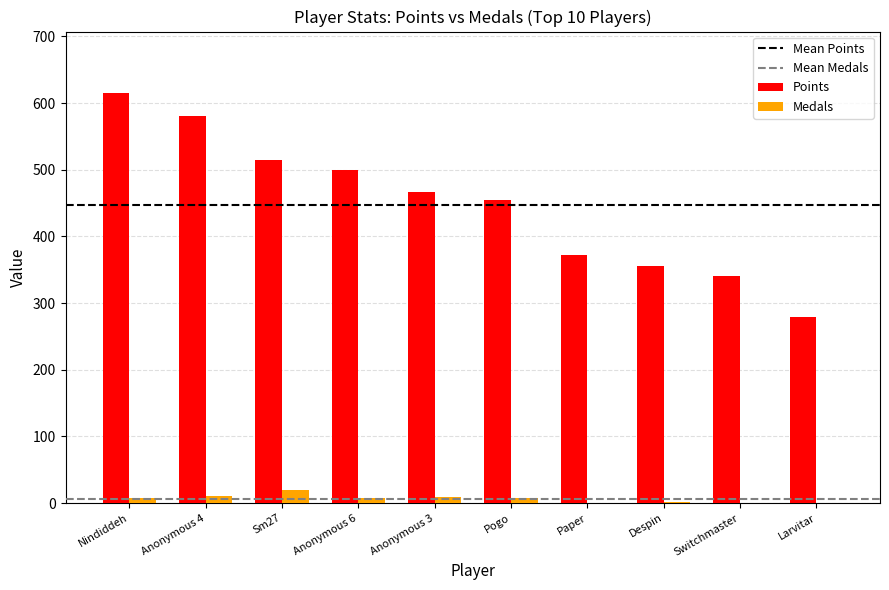

What is the approximate value of Medals at Anonymous 4, to the nearest 5?

10